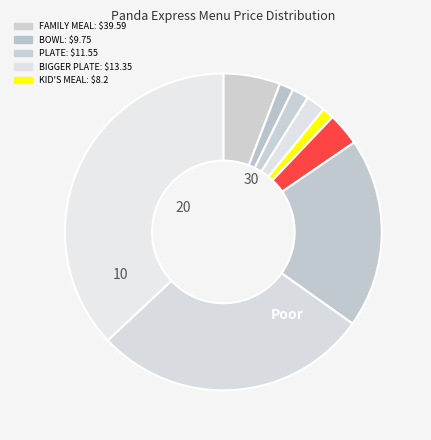

How many segments does this pie chart have?

9